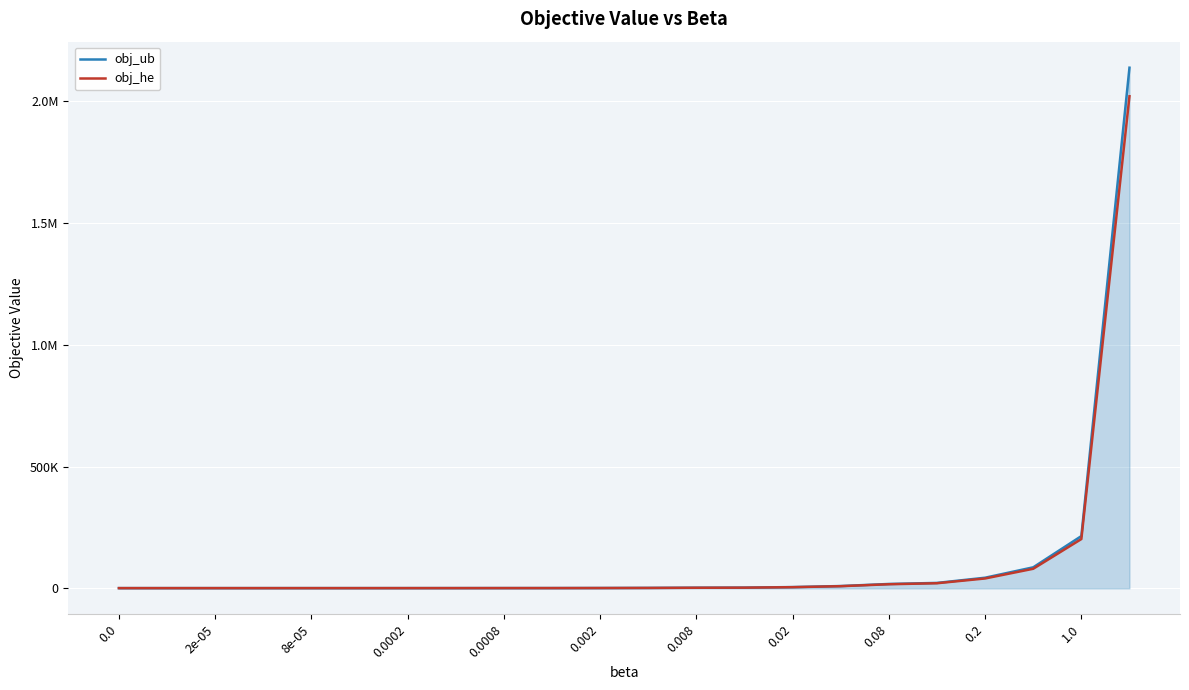

True or false: obj_ub has more than 2 points higher than both neighbors.

False